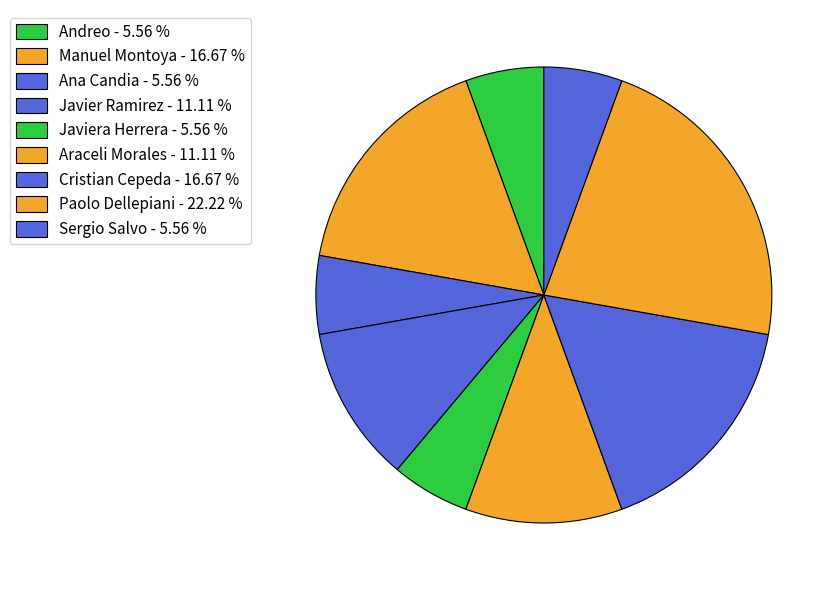

How many slices are in this pie chart?

9